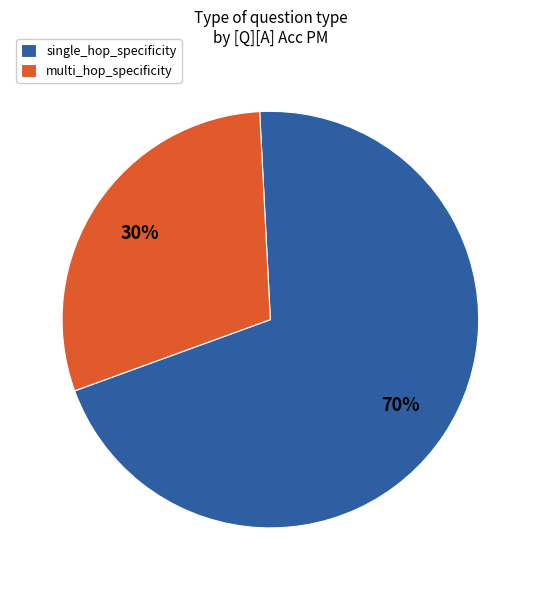

Which category has the biggest portion of the pie?

single_hop_specificity